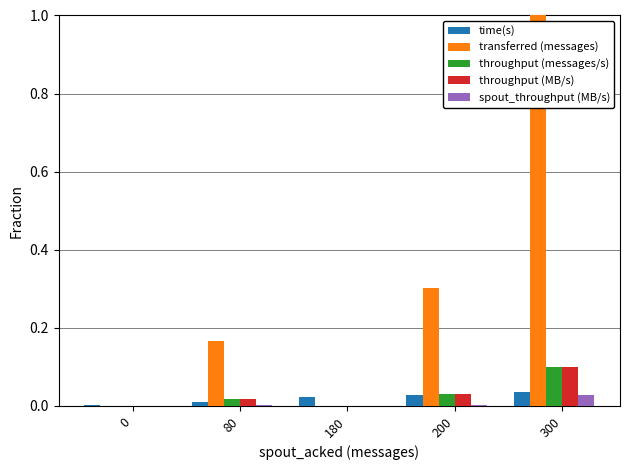

The spout_throughput (MB/s) series shows 0.0 at 180. True or false?

True